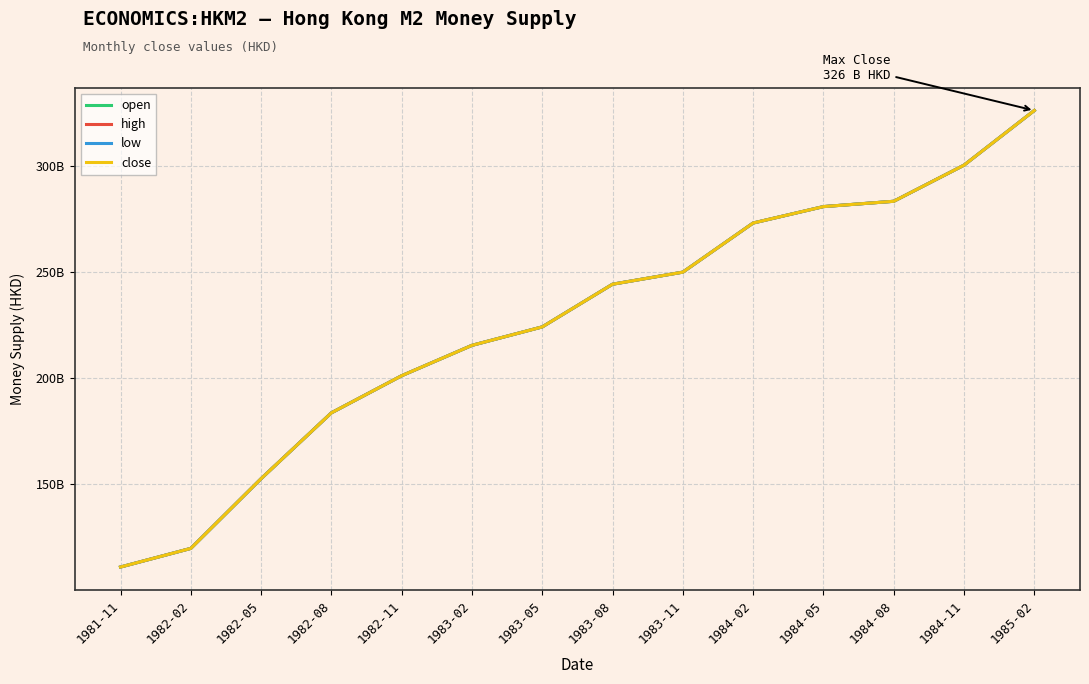

What is the total value across all series at 1982-11?

804324000000